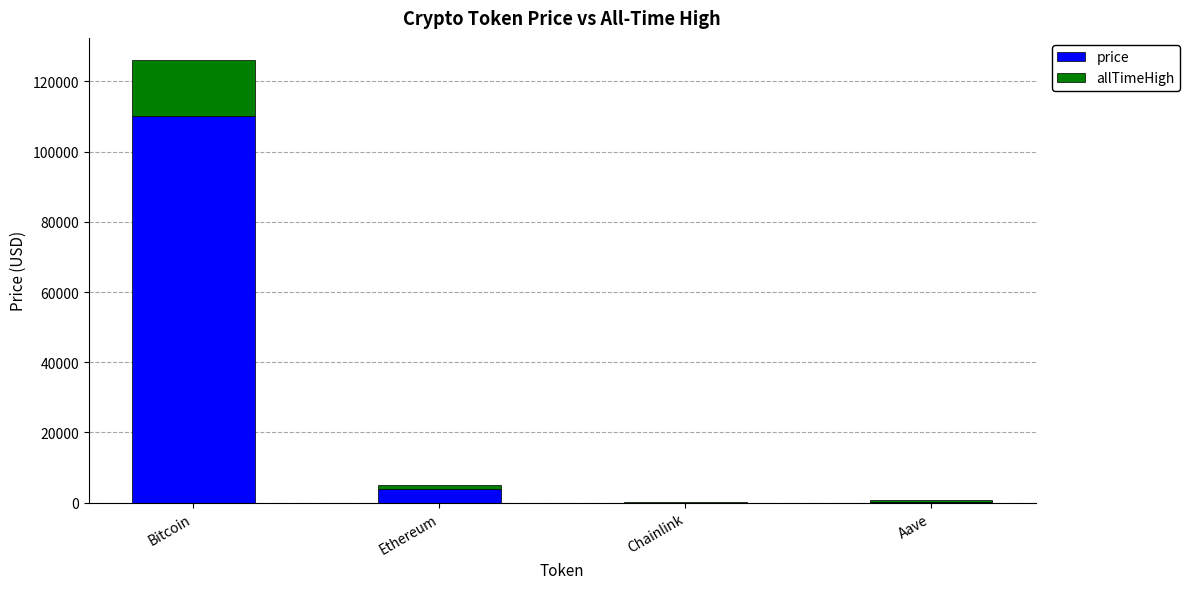

What are all the series names shown in the legend?

price, allTimeHigh